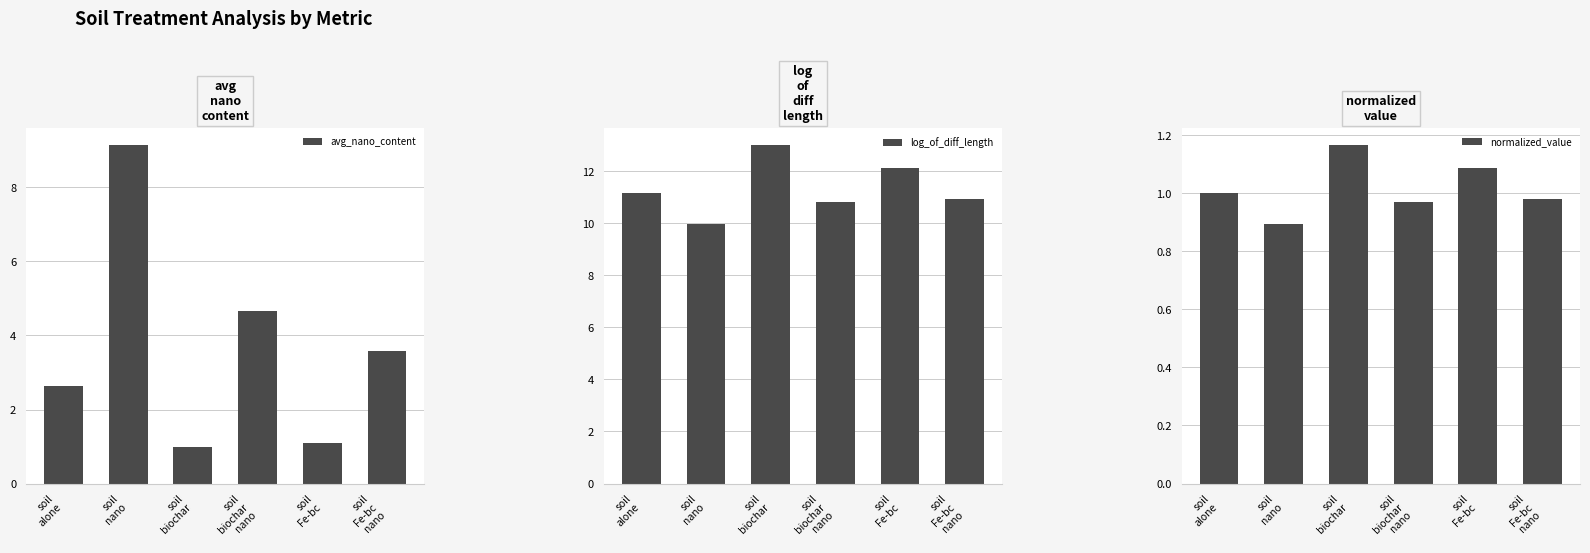

What is the lowest value of the avg_nano_content series?

1.0